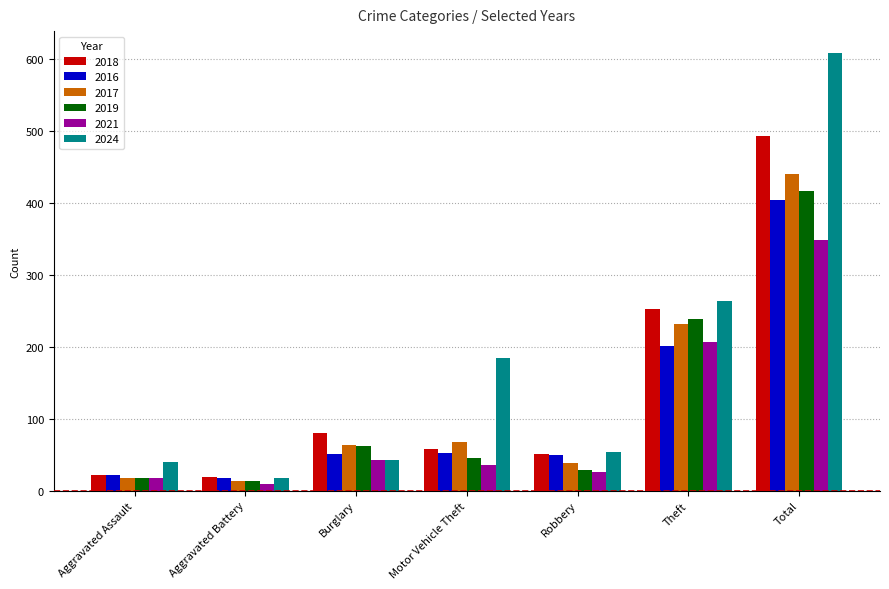

What are all the series names shown in the legend?

2018, 2016, 2017, 2019, 2021, 2024